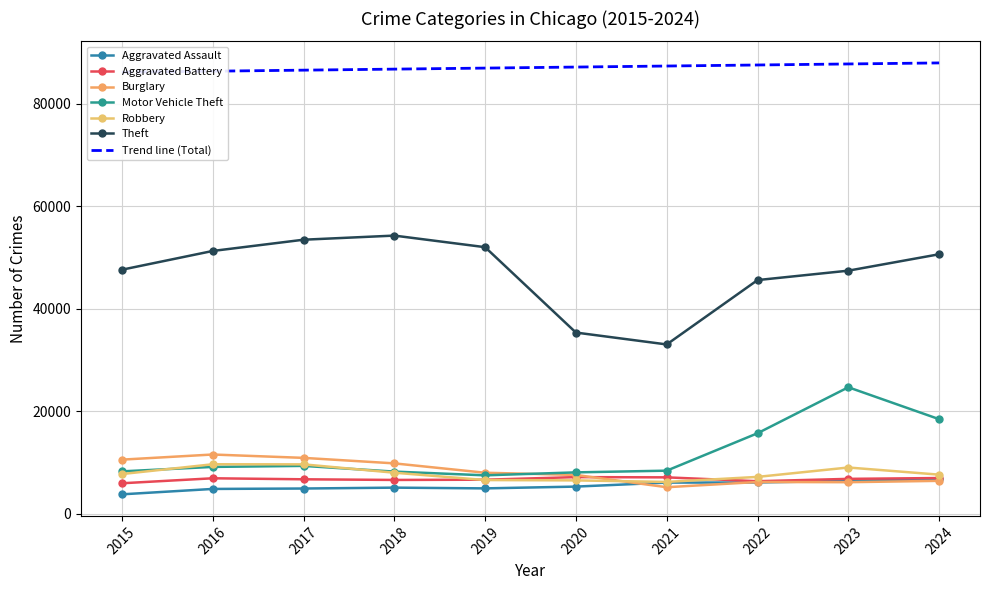

What is the difference between the maximum and minimum values in the Aggravated Assault series?

2963